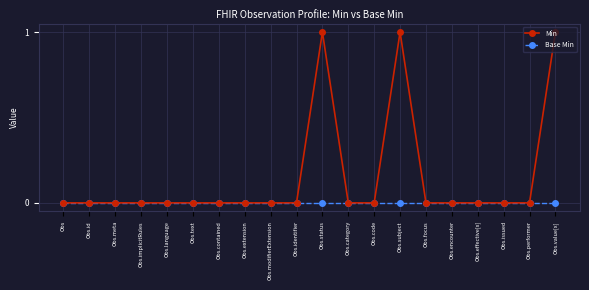

What is the total value across all series at Obs.status?

1